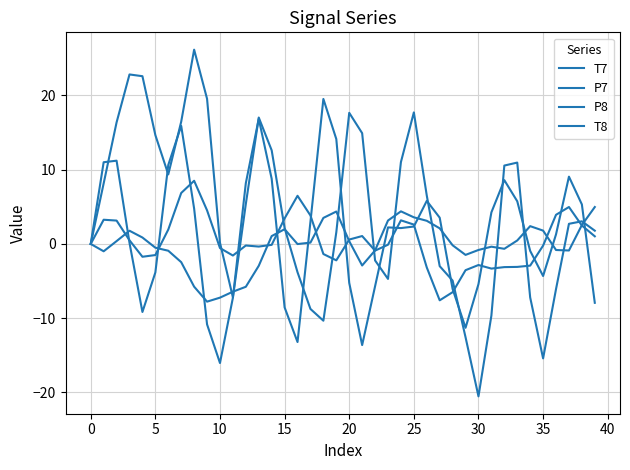

Is this an area chart (filled region under the line)?

No